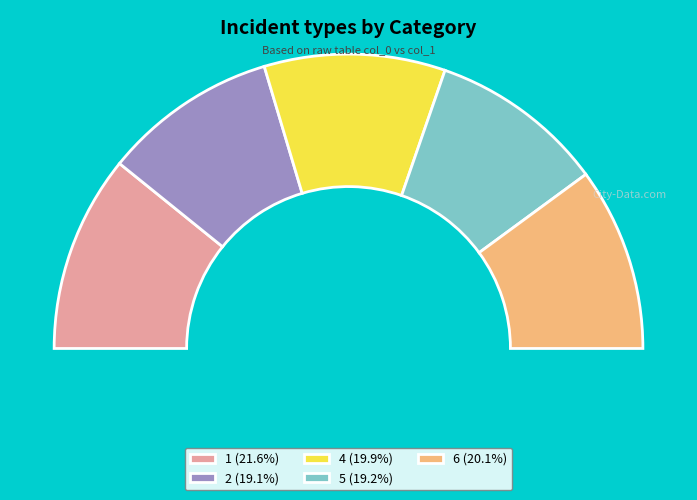

True or false: 2 accounts for 19% of the total.

True